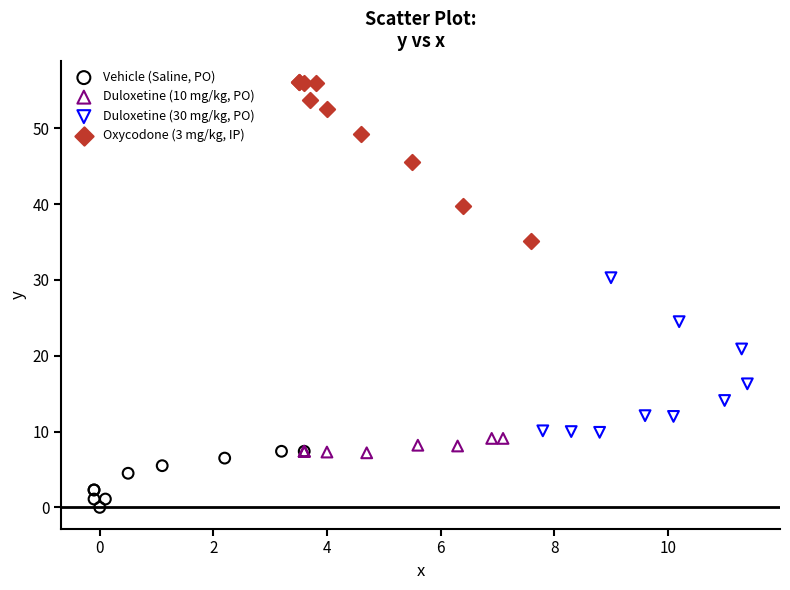

Which series reaches the maximum Y coordinate?

Oxycodone (3 mg/kg, IP)